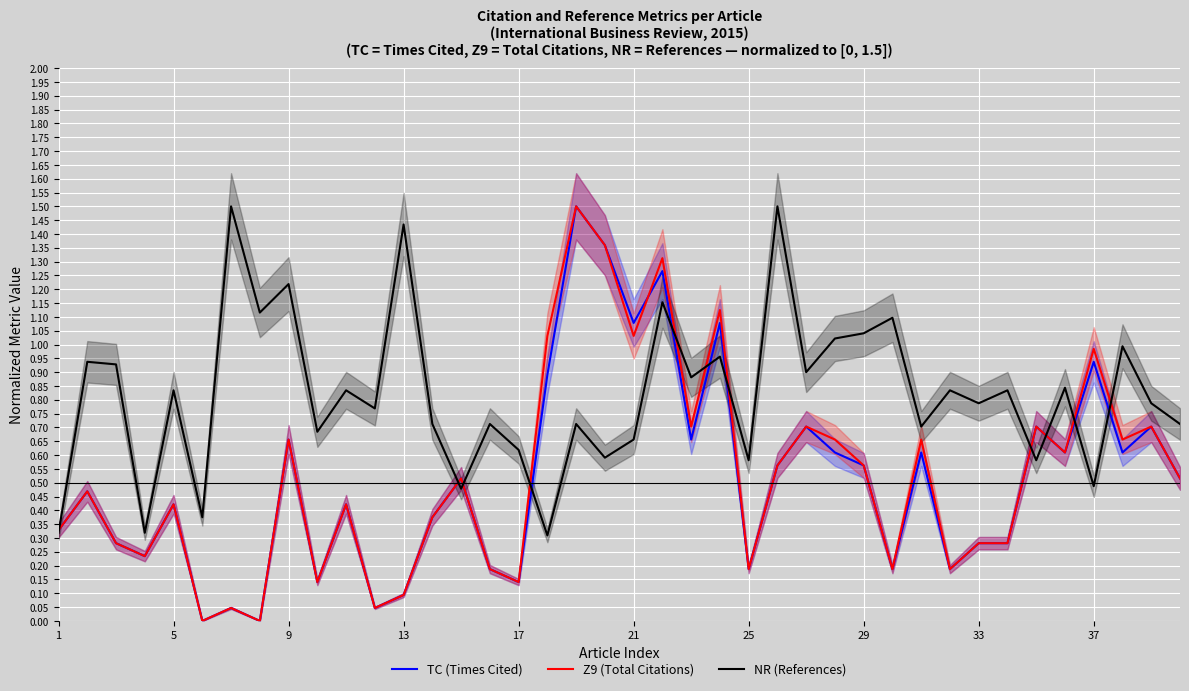

The value of NR (References) at 25 is 0.6. True or false?

True